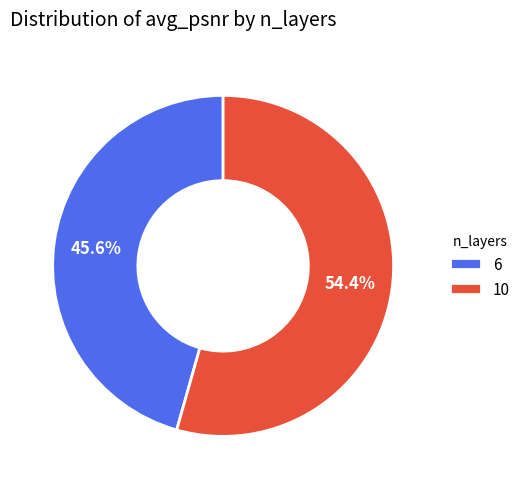

To the nearest percent, what is the combined percentage of 10 and 6?

100%